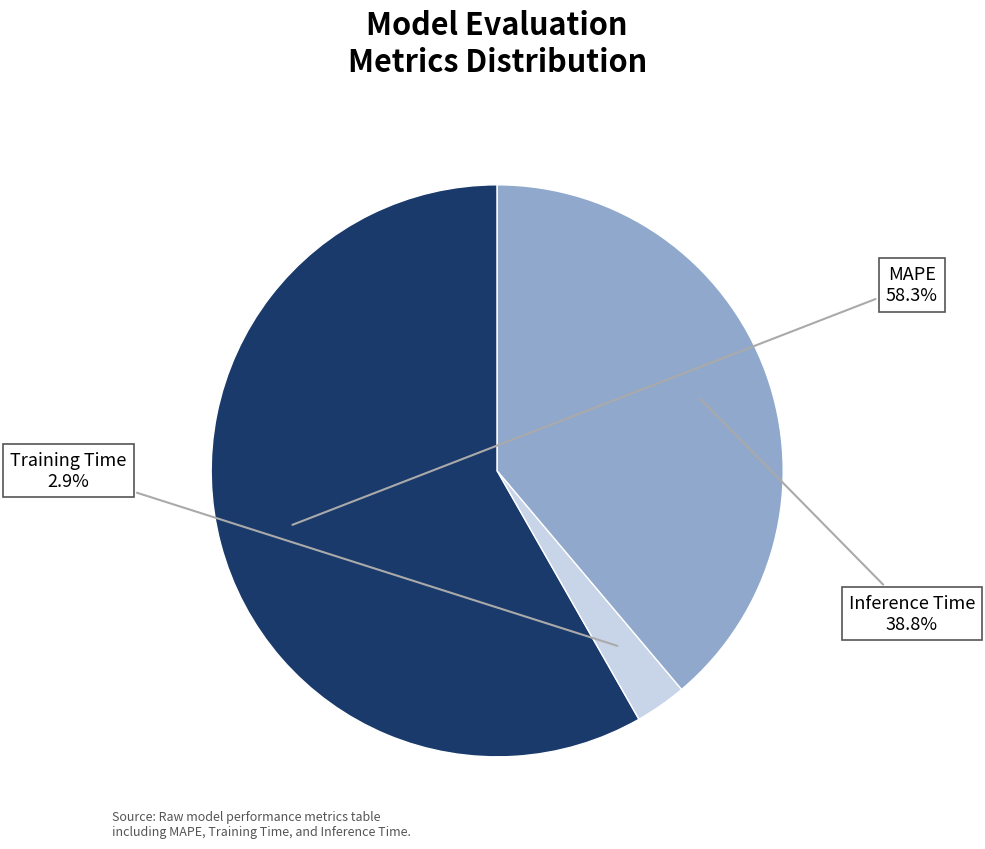

Is there any slice that represents more than half of the pie?

Yes